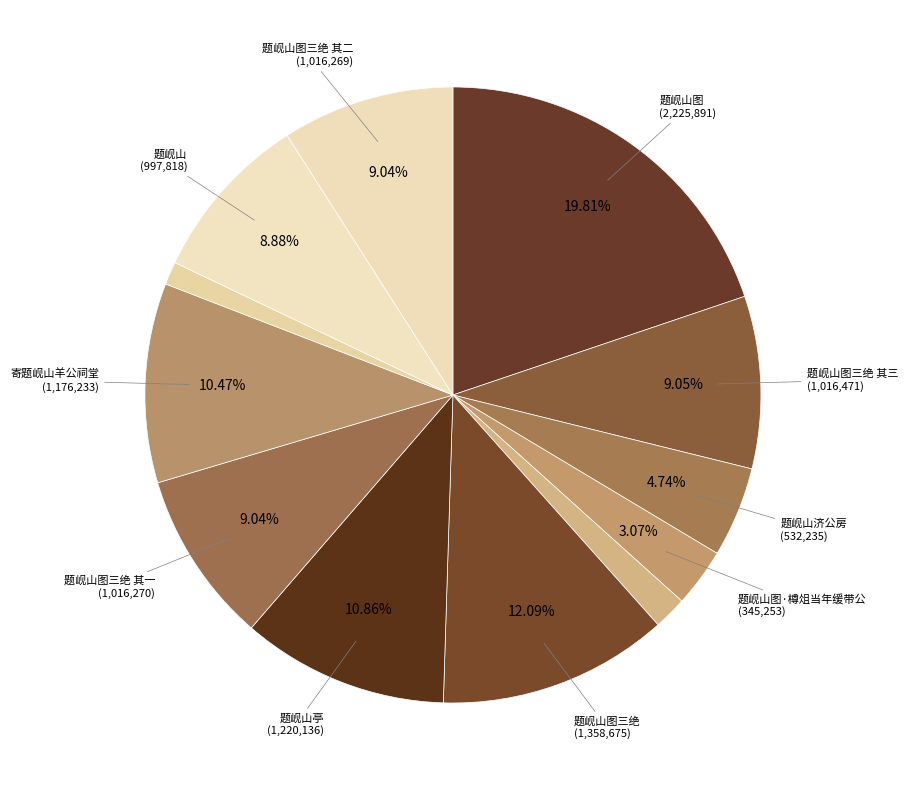

Count the number of slices in the pie.

12